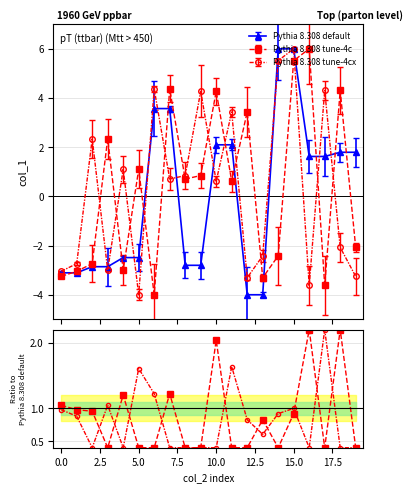

How many data points in Pythia 8.308 default are above 1?

10